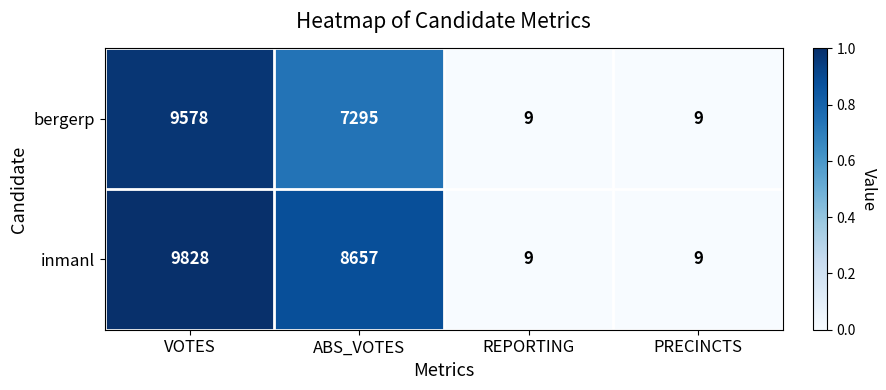

Which series has the largest total across all categories?

inmanl